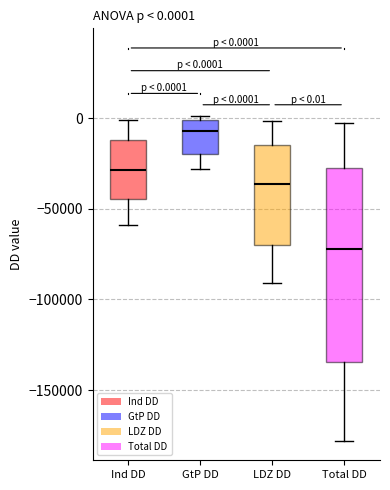

Which box has the highest median line?

GtP DD